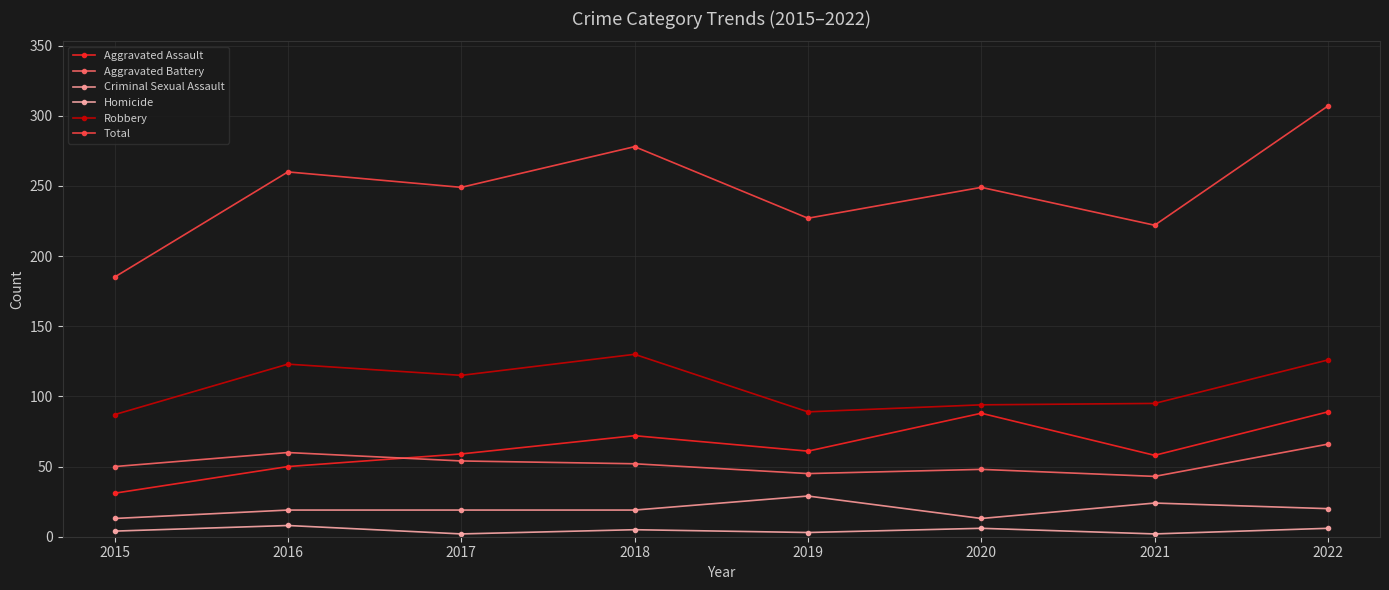

How many distinct data groups are displayed?

6